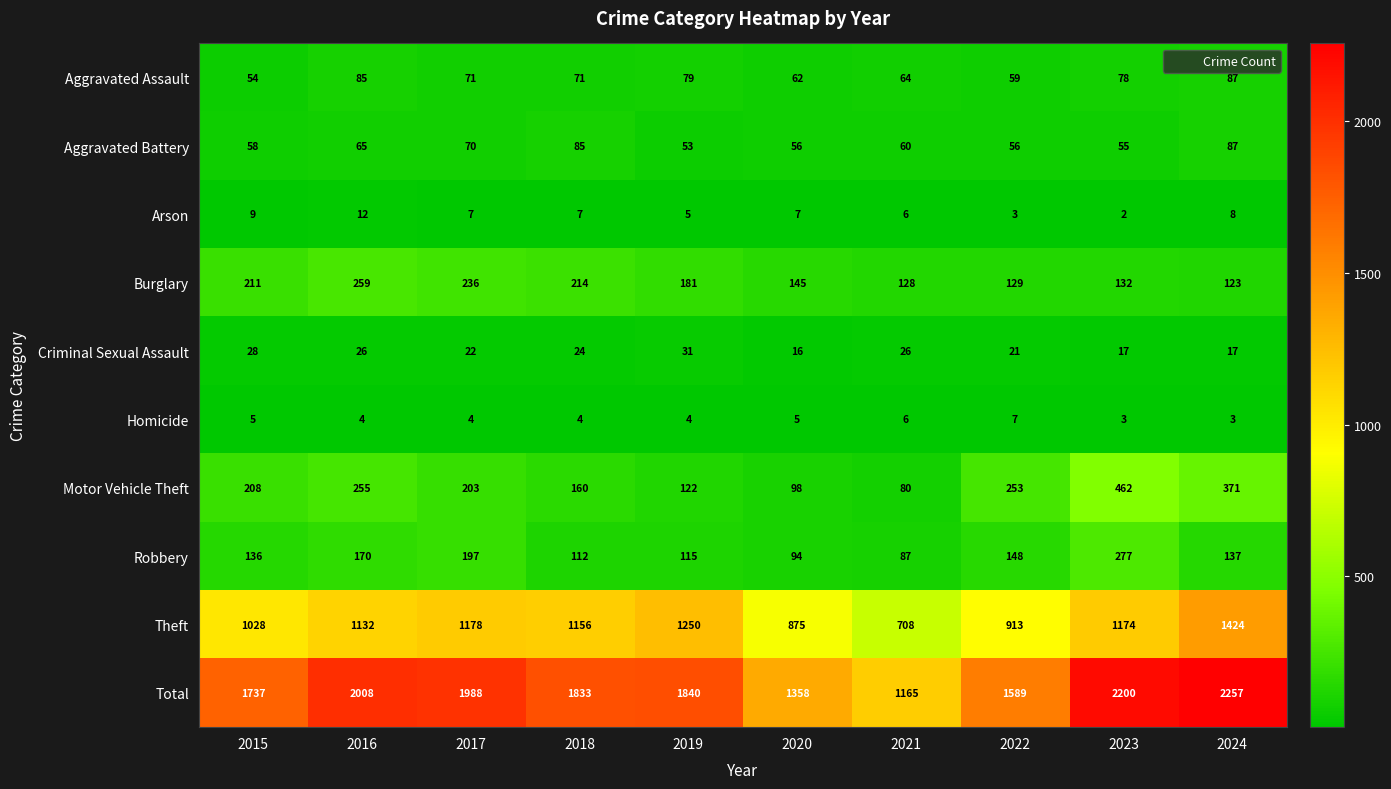

At 2015, list the series in order from largest to smallest.

Total, Theft, Burglary, Motor Vehicle Theft, Robbery, Aggravated Battery, Aggravated Assault, Criminal Sexual Assault, Arson, Homicide